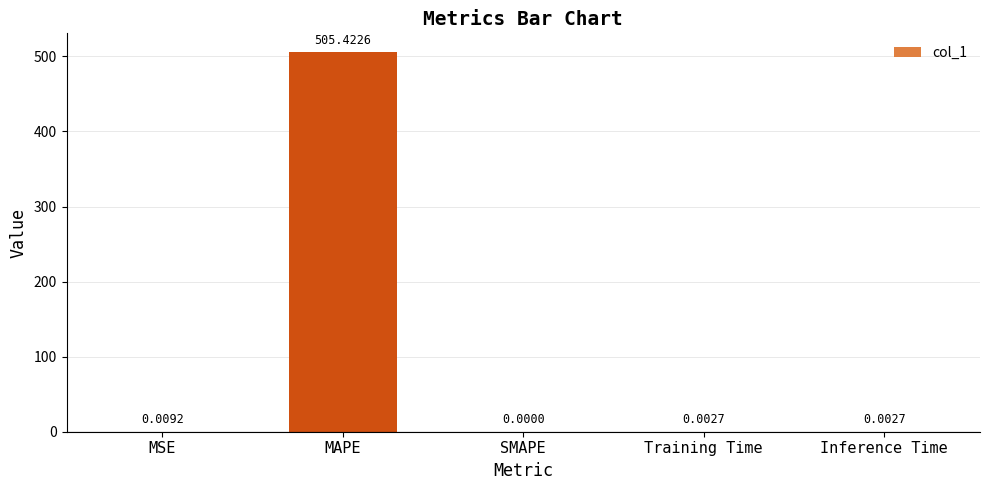

Which category has the highest value across all series?

MAPE